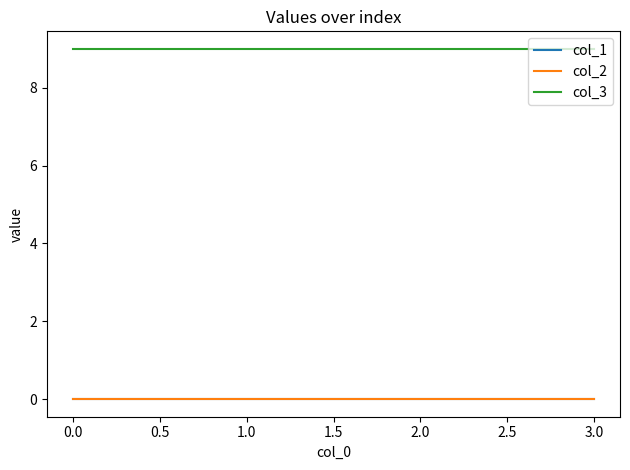

Does the chart display data point markers on the line(s)?

No